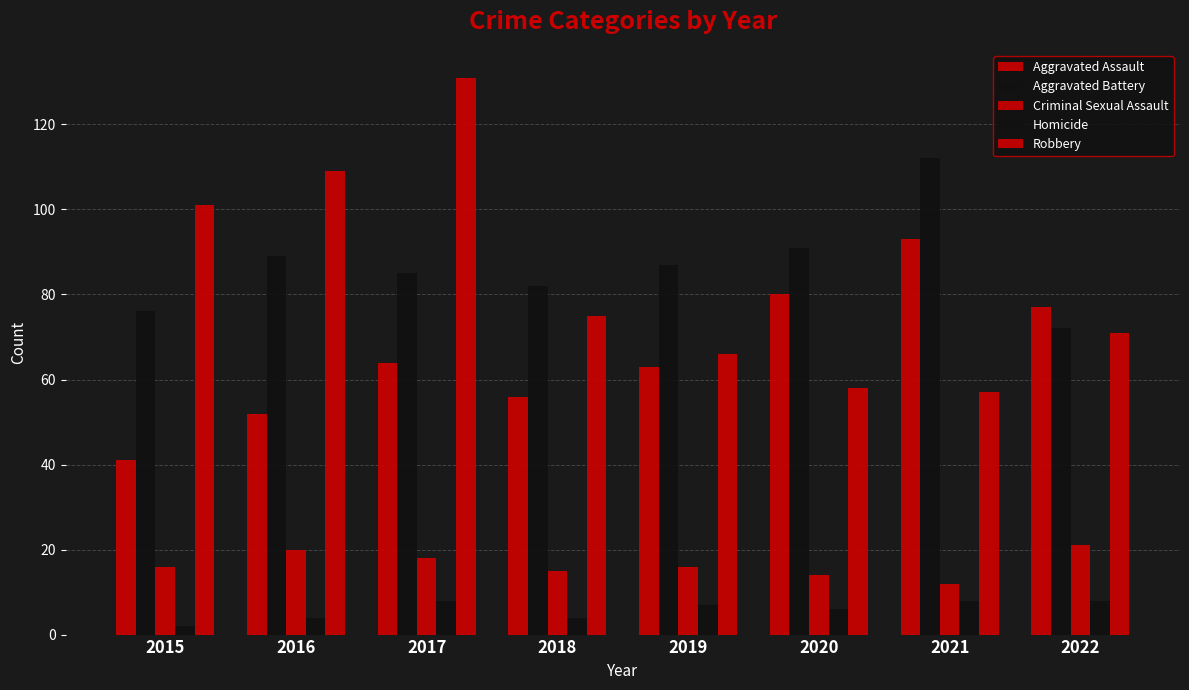

Is it true that Aggravated Assault equals 17 at 2019?

False